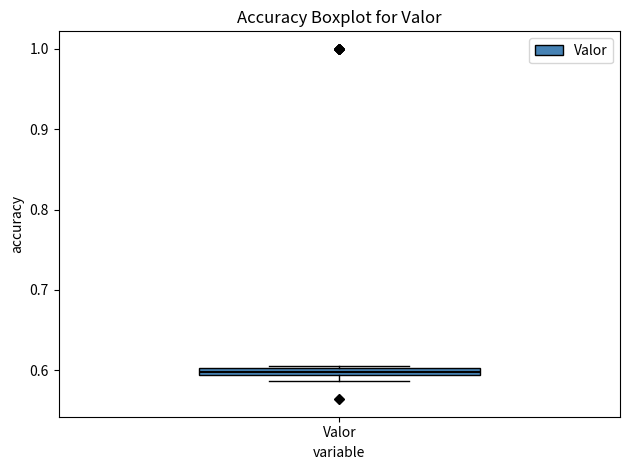

Where is the lower edge of the box for Valor on the y-axis? The values are not printed on the chart, so give them approximately, as read against the axis.

0.59